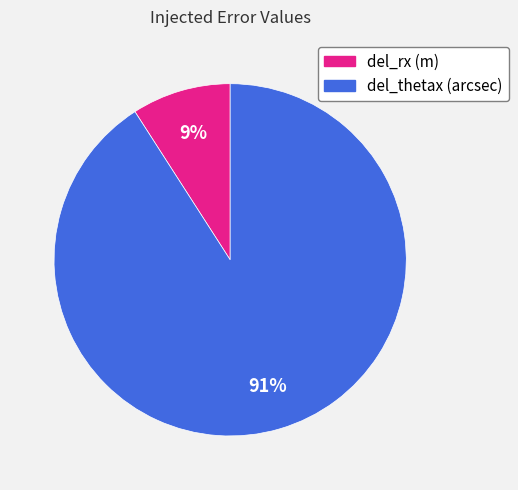

To the nearest percent, what percentage of the pie is del_thetax (arcsec)?

91%